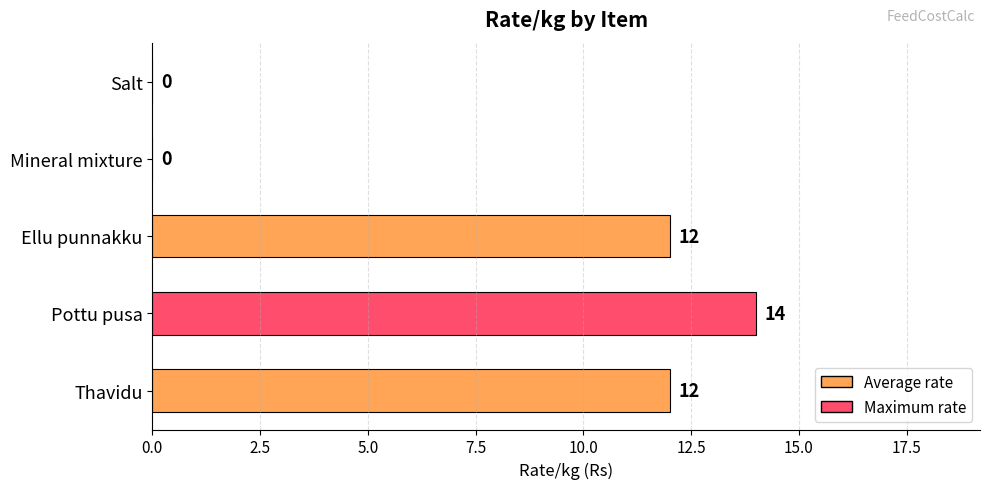

What is the average value?

8